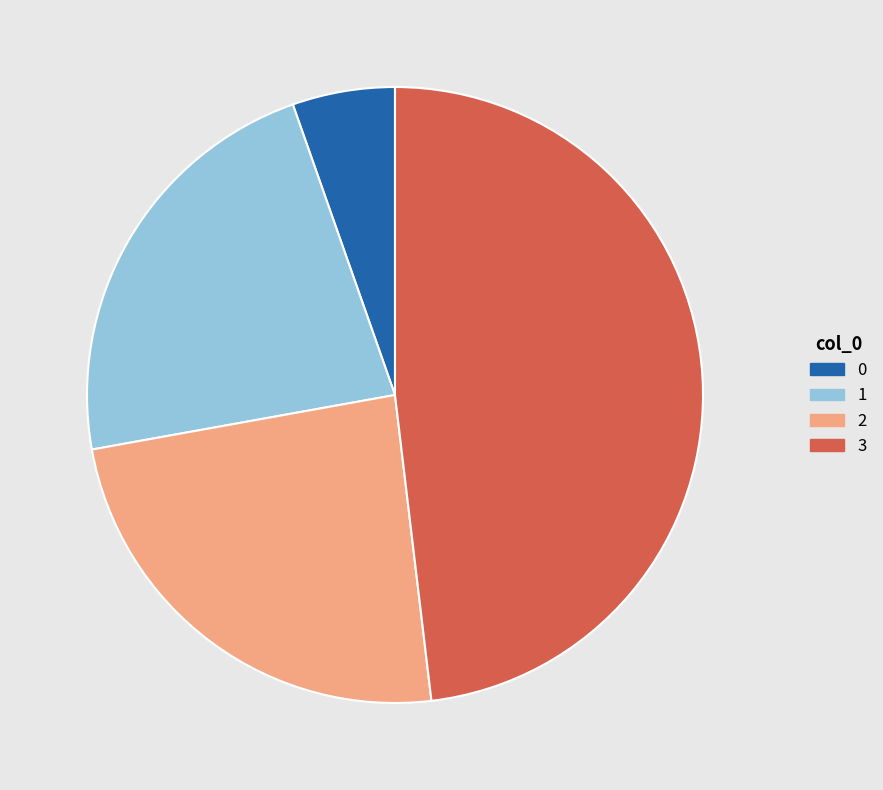

Does any single category account for the majority?

No